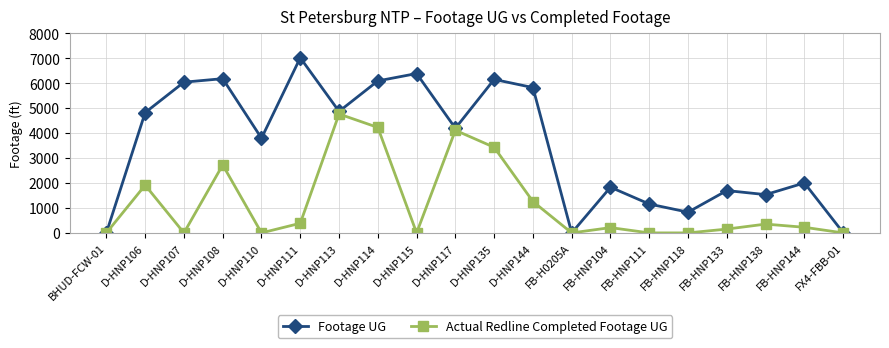

Rank the series by their maximum value, from lowest to highest.

Actual Redline Completed Footage UG, Footage UG